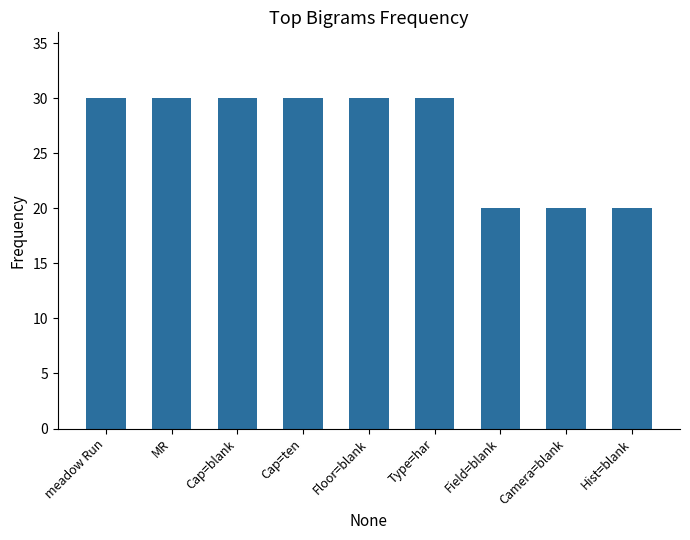

What position from the right is Type=har?

4